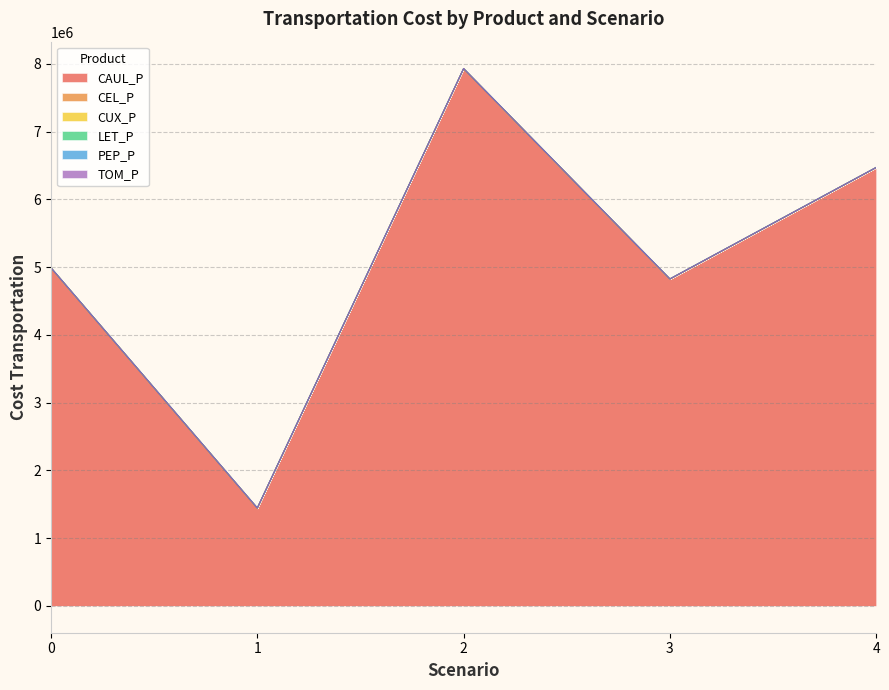

Which series has the largest range (max minus min)?

CAUL_P